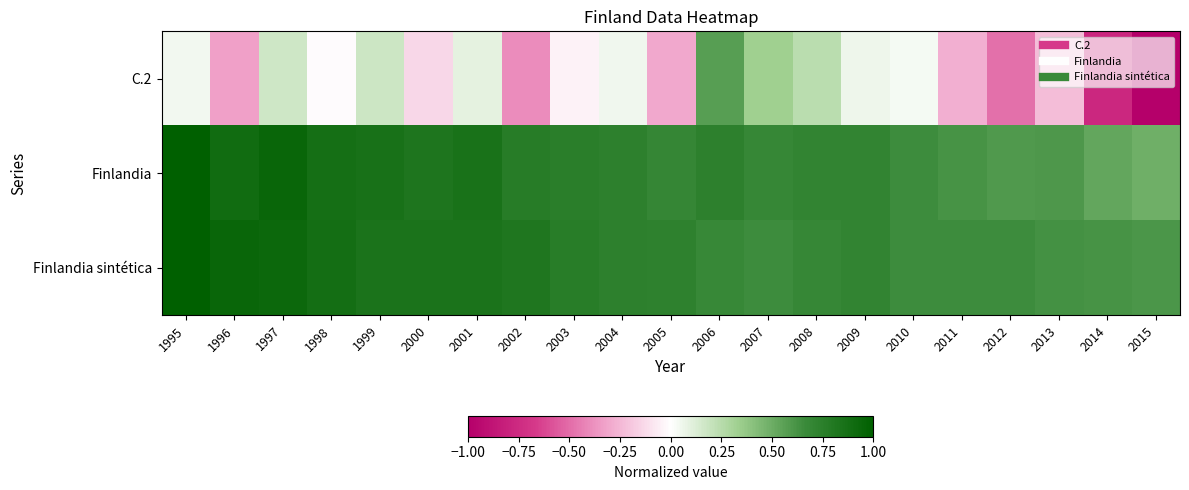

At which category is the sum across all series the highest?

1995